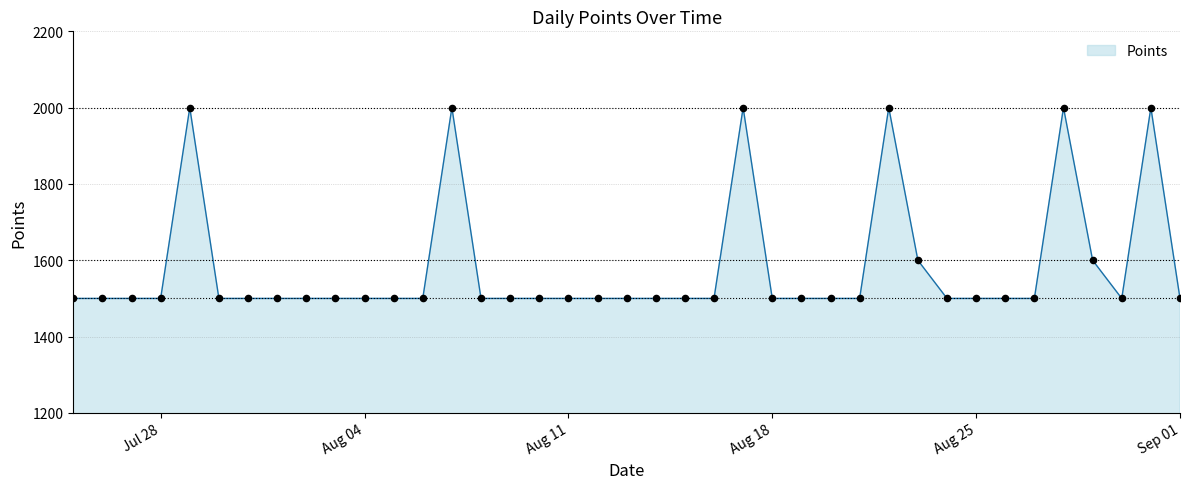

What is the smallest value displayed?

1500